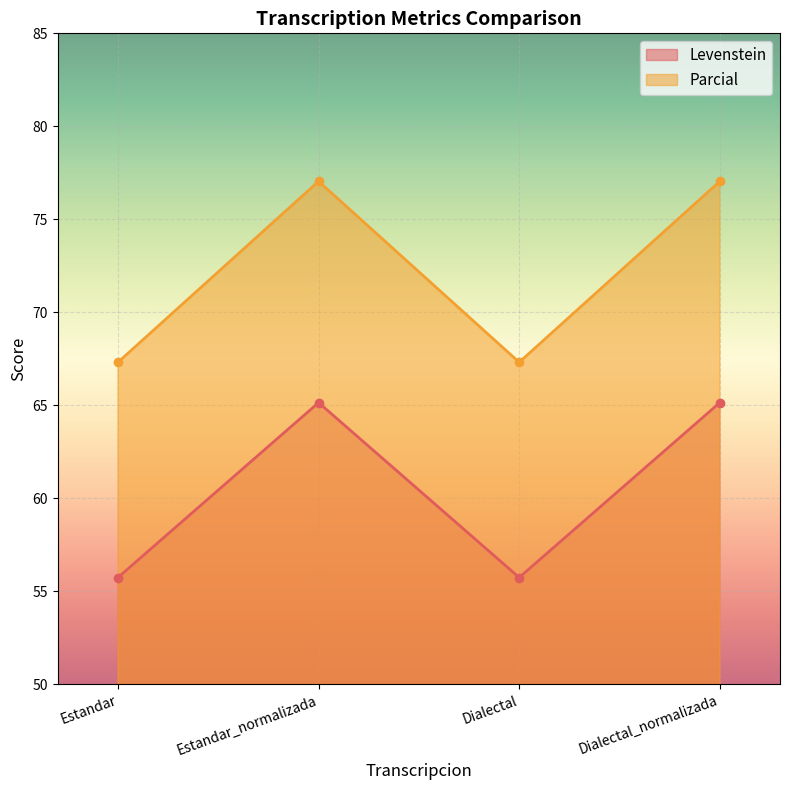

Which series has the largest total across all categories?

Parcial